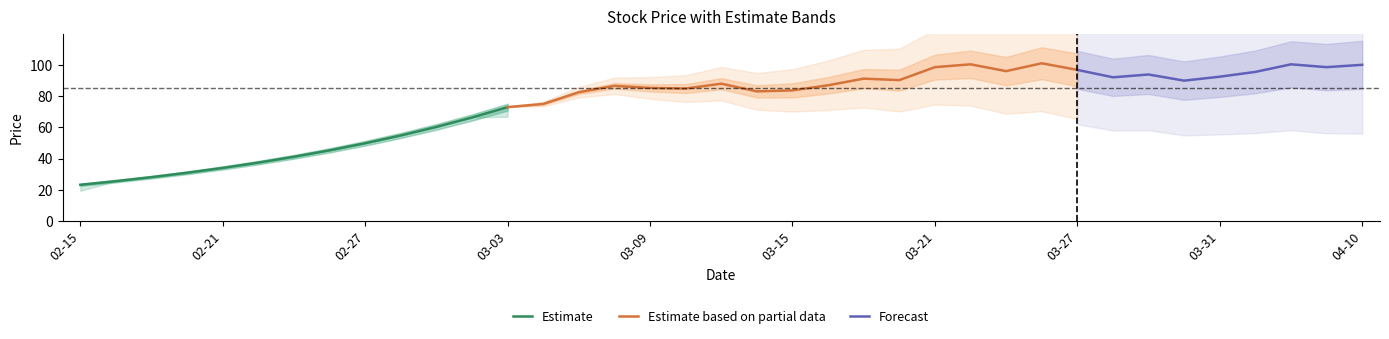

Reading left to right, transcribe all the data shown in this chart.

close: 23.2	25.6	28.1	30.9	34.0	37.4	41.2	45.3	49.8	54.8	60.3	66.3	72.9	75.0	82.5	86.5	85.2	84.8	87.9	83.0	83.6	86.9	91.2	90.2	98.5	100.3	96.0	101.0	96.8	92.0	93.8	89.9	92.4	95.5	100.3	98.5	100.0
high: 23.2	25.6	28.1	30.9	34.0	37.4	41.2	45.3	49.8	54.8	60.3	66.3	72.9	79.1	82.5	90.7	88.8	86.3	91.0	87.6	84.2	89.5	95.6	95.0	99.2	102.7	99.5	102.0	103.6	98.6	94.6	95.4	93.5	95.6	102.8	104.2	101.5
low: 19.4	25.6	28.1	30.9	34.0	37.4	41.2	45.3	49.8	54.8	60.3	66.3	66.8	71.0	78.9	83.8	83.5	82.2	83.0	83.0	81.0	82.9	86.0	88.7	90.3	96.6	92.2	94.9	96.0	90.5	90.1	85.1	85.8	89.1	94.7	97.6	96.2